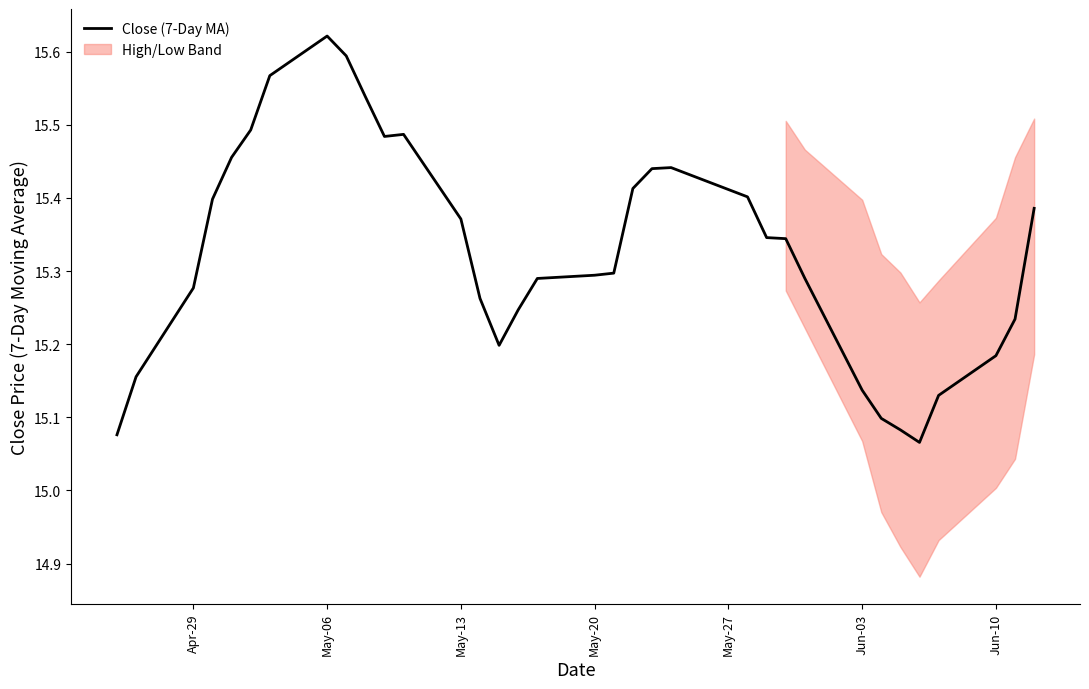

True or false: there are more than 1 points higher than both neighbors.

True